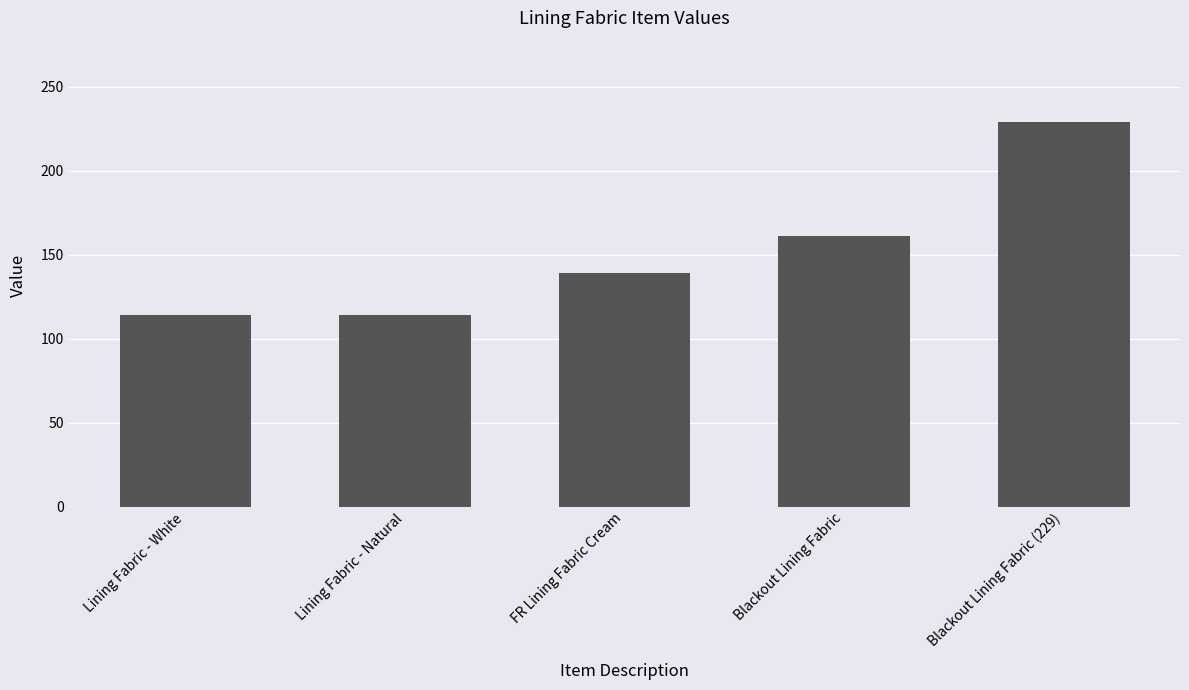

What position from the right is FR Lining Fabric Cream?

3